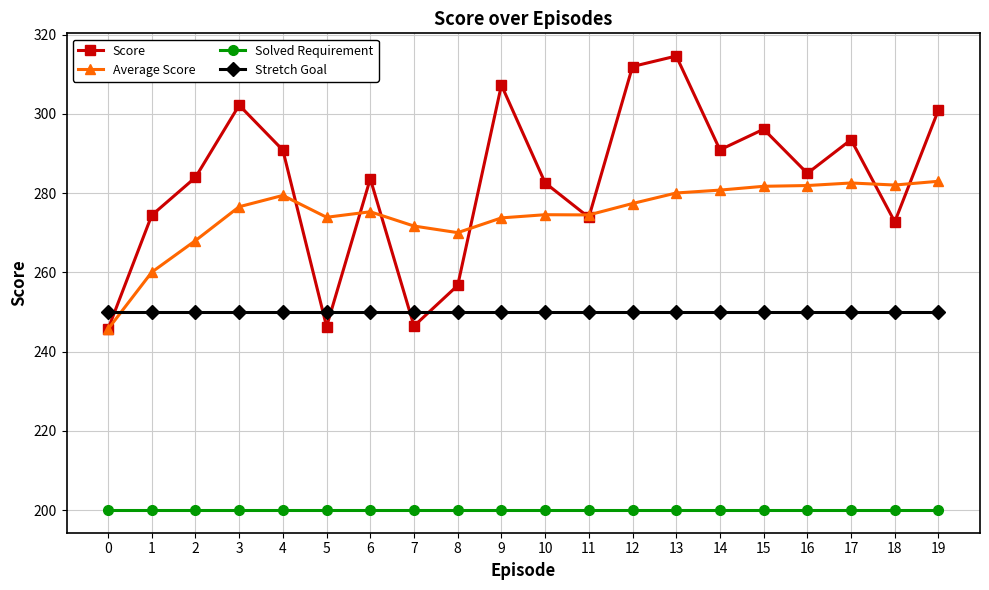

At which category does Average Score reach its first local valley?

5